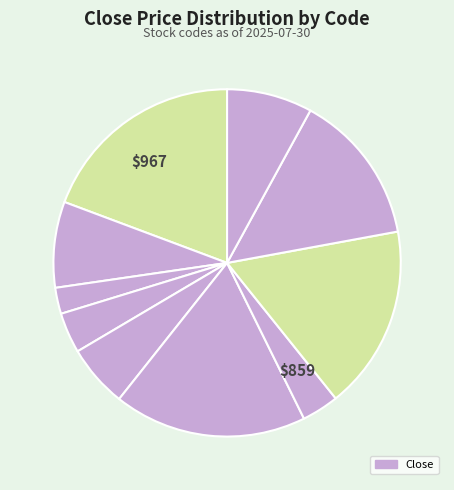

Which slice is the smallest?

2656